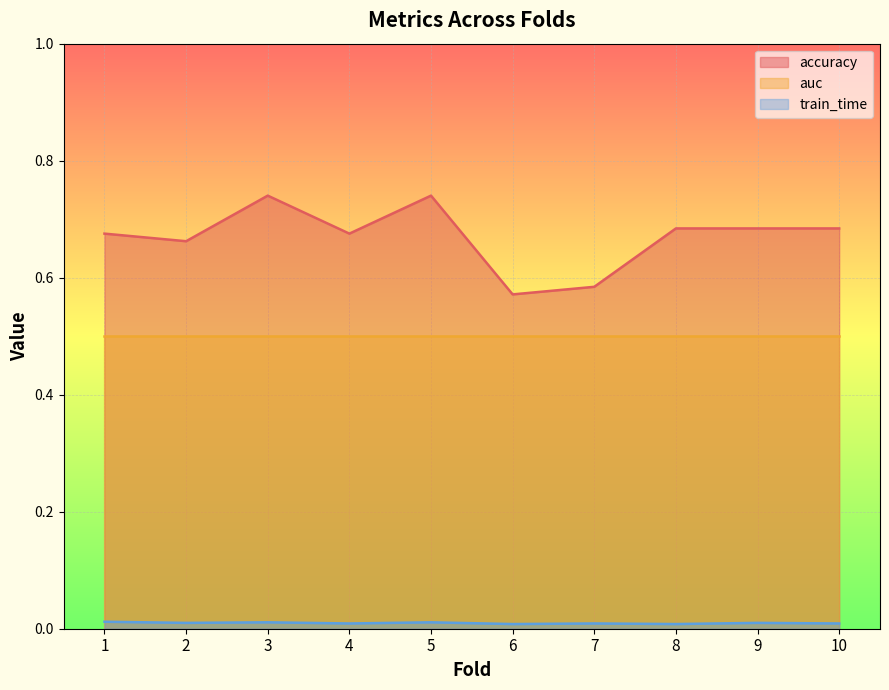

Which has a higher value, 7 or 1?

1